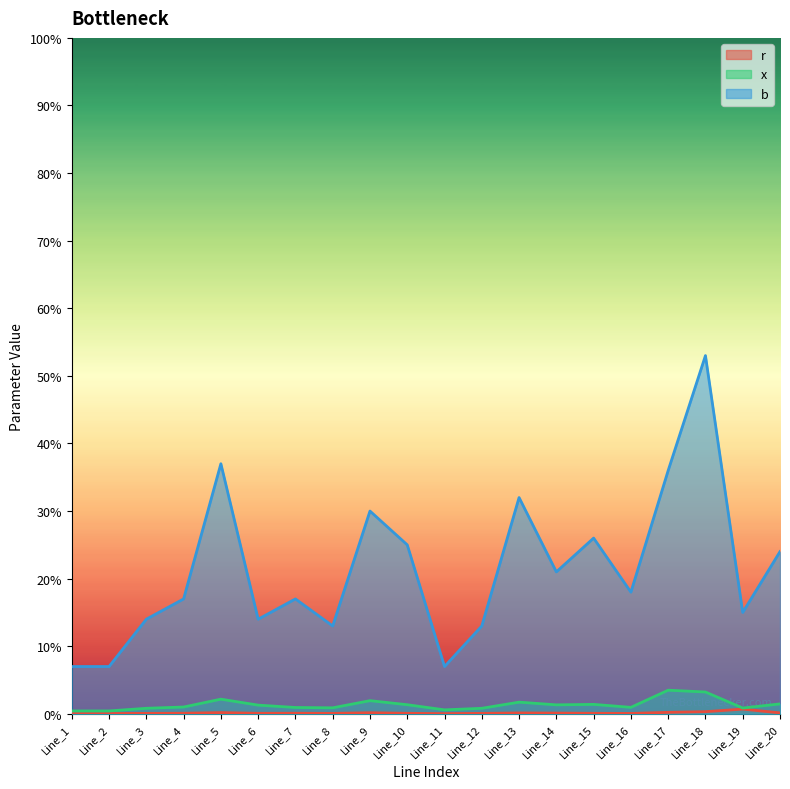

Is the value of x at Line_1 greater than the value of r at Line_13?

Yes